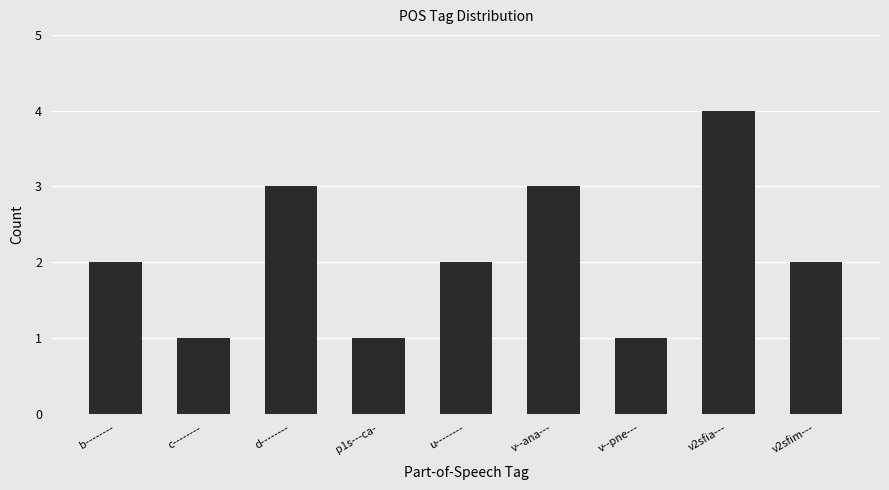

Reading left to right, transcribe all the data shown in this chart.

b--------=2	c--------=1	d--------=3	p1s---ca-=1	u--------=2	v--ana---=3	v--pne---=1	v2sfia---=4	v2sfim---=2